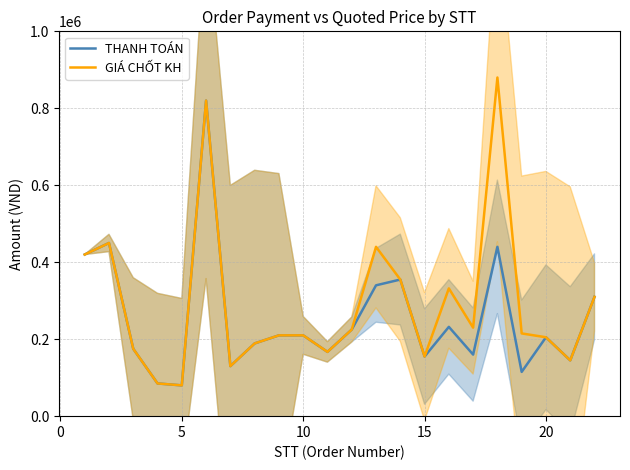

In GIÁ CHỐT KH, how many points are higher than both neighbors (excluding endpoints)?

5